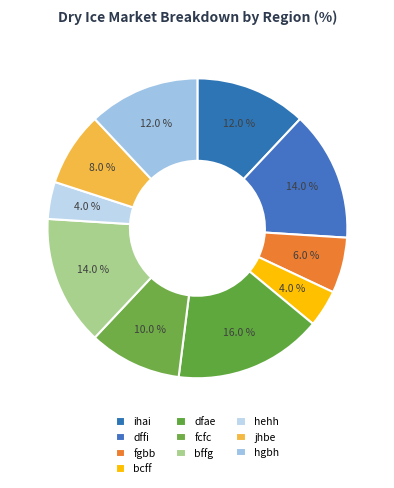

Does bcff represent more than half of the total?

No